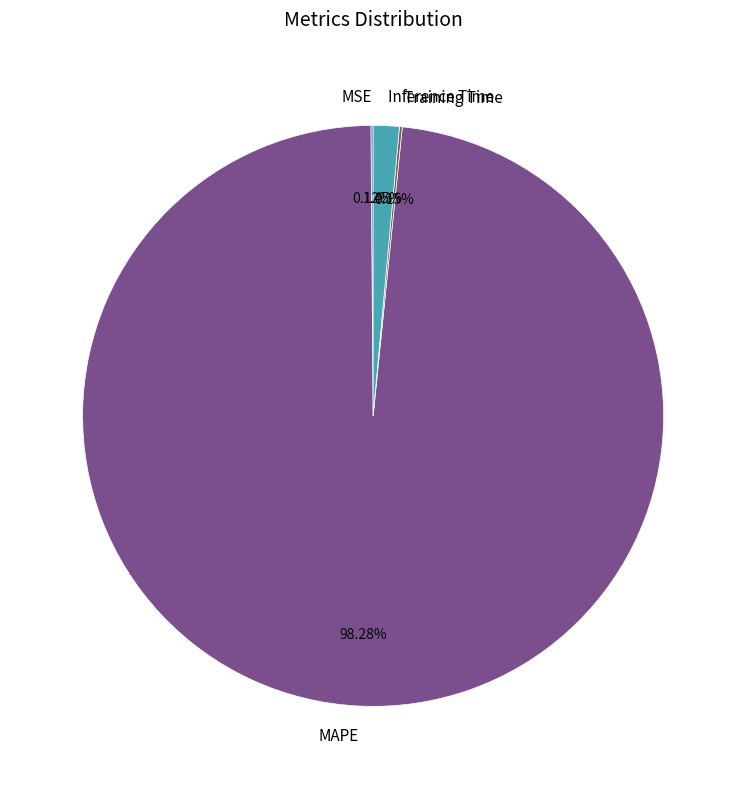

What is the majority slice?

MAPE